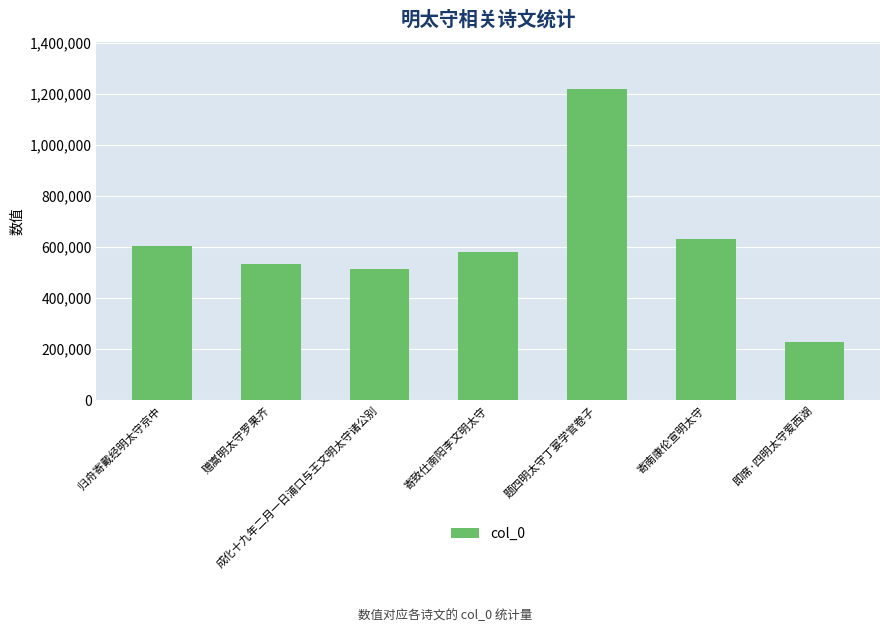

Reading left to right, what are all the values shown in this chart?

603468	531254	514155	579013	1219063	631212	227857